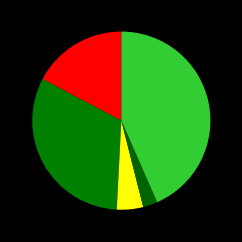

What is the smallest slice in the pie chart?

Homicide